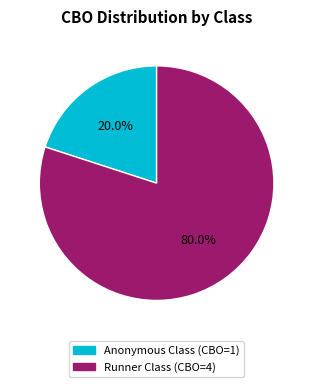

Is there a majority slice in this chart?

Yes